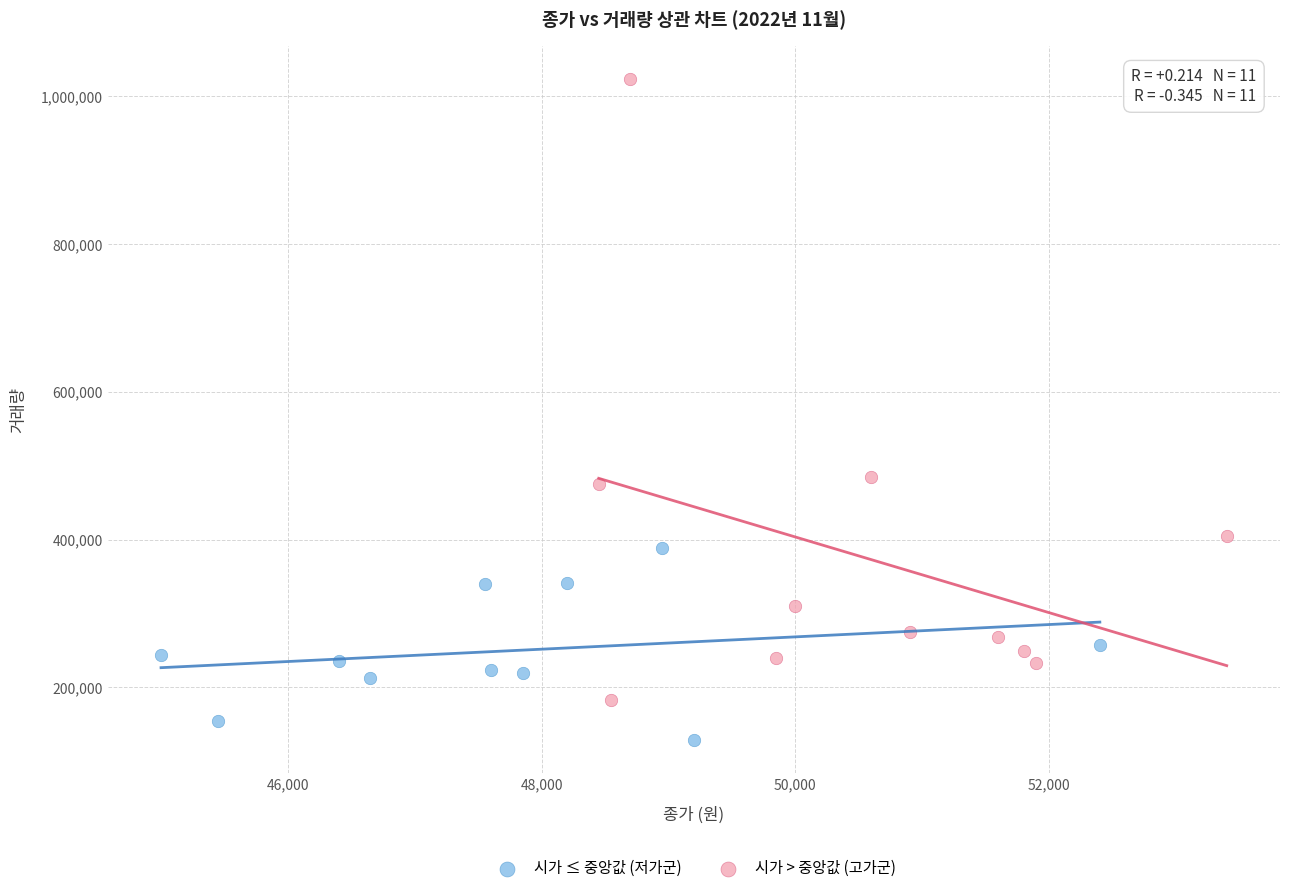

Which series has the widest spread of Y values?

시가 > 중앙값 (고가군)